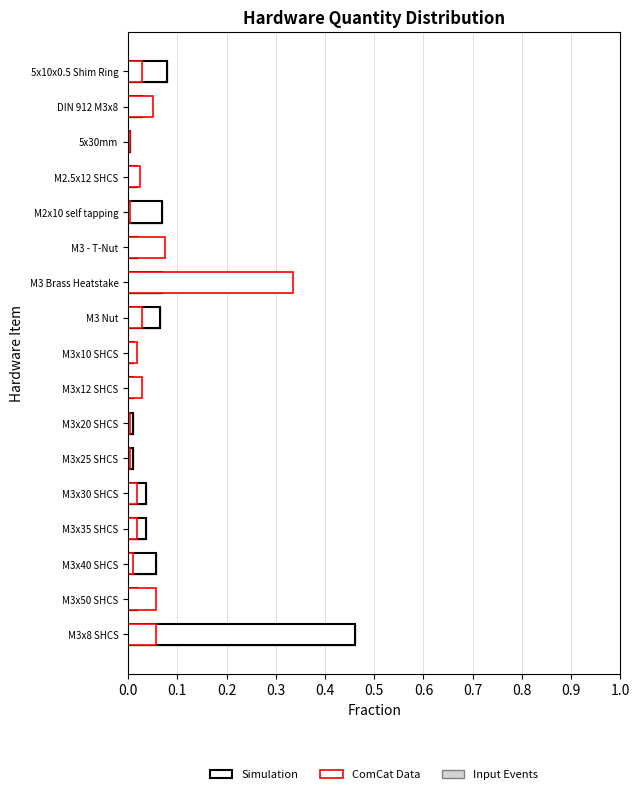

At 5x10x0.5 Shim Ring, list the series in order from largest to smallest.

Input Events, Simulation, ComCat Data